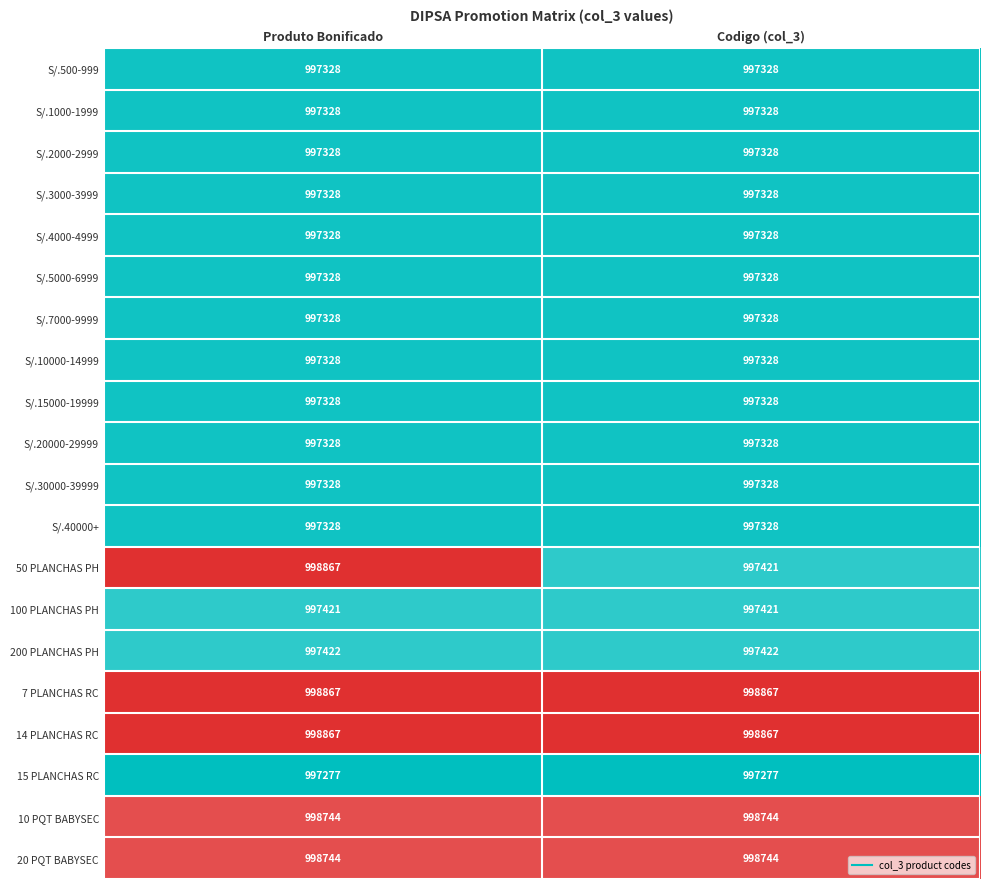

Read the S/.10000-14999 value at Codigo (col_3).

997328